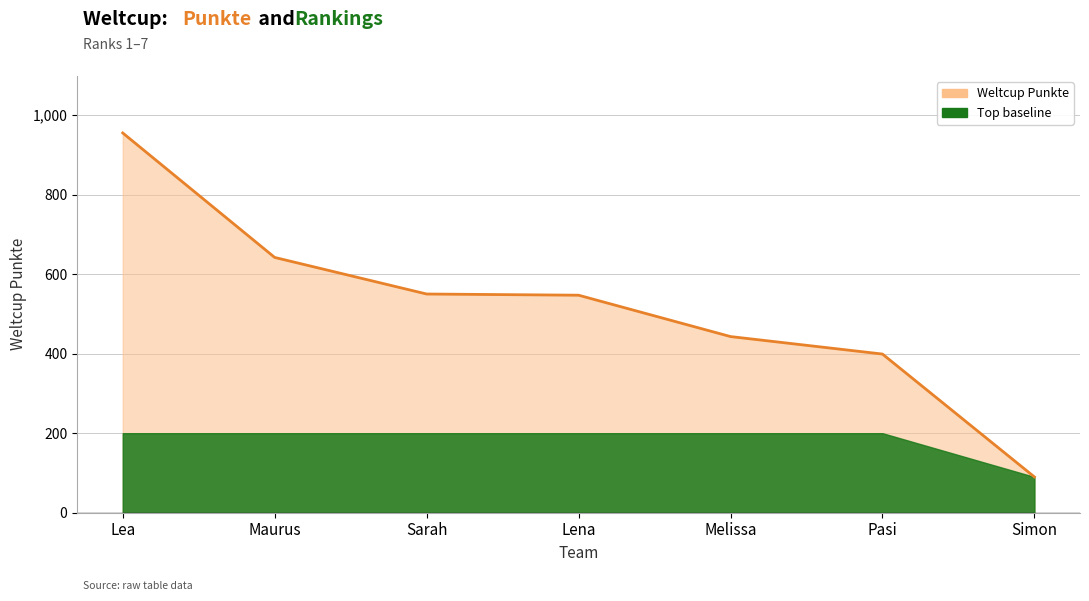

What is the change in value from Lena to Pasi?

-148